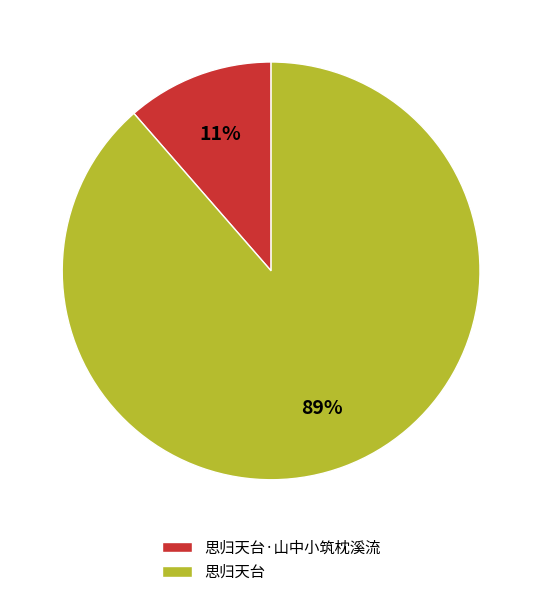

Which slice is the smallest?

思归天台·山中小筑枕溪流